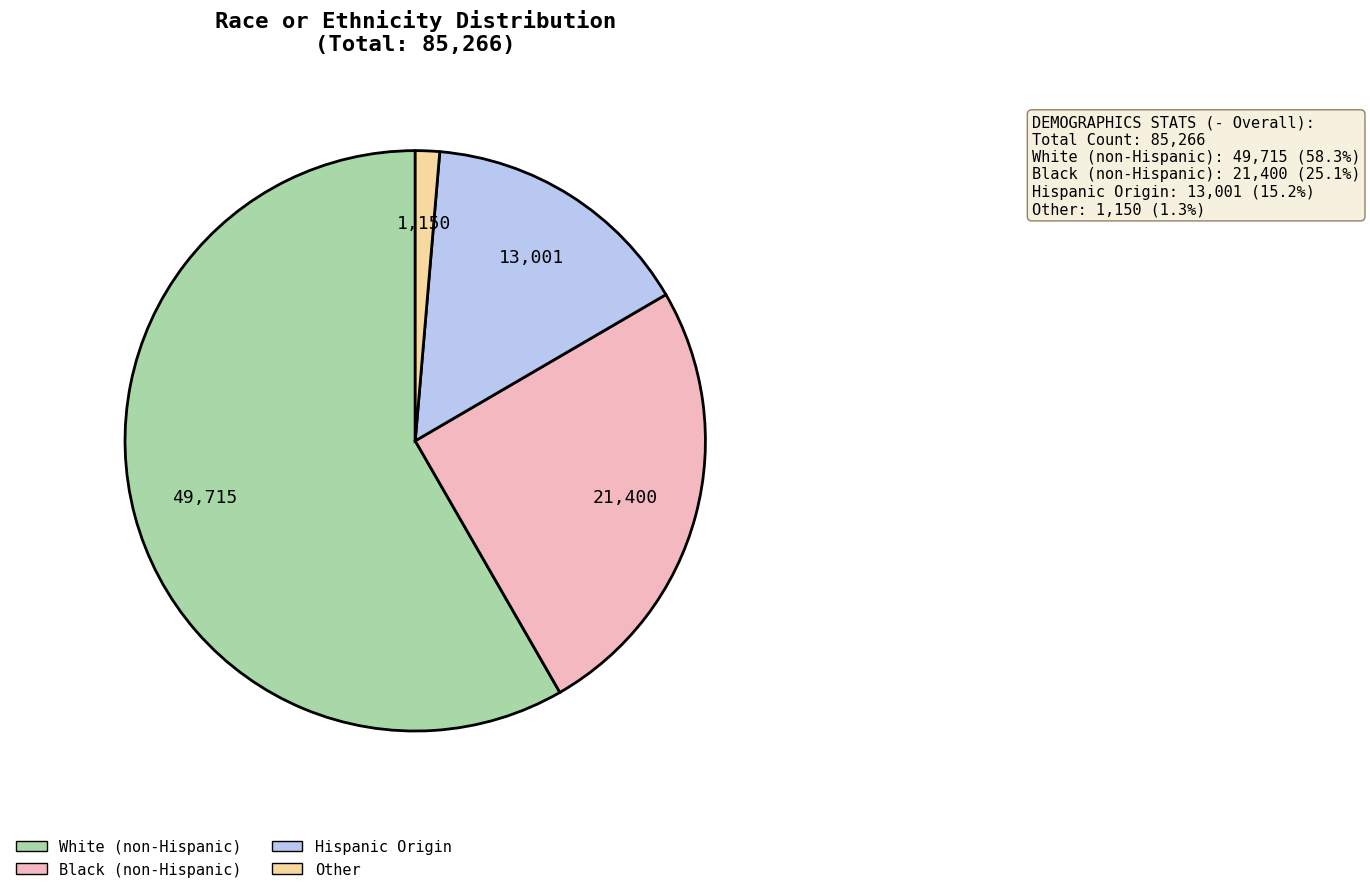

Which slice is the smallest?

Other